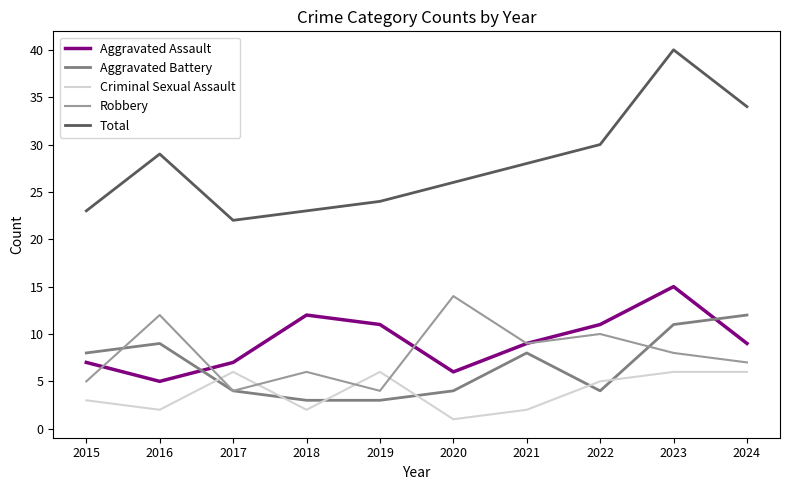

Which series has the largest total across all categories?

Total